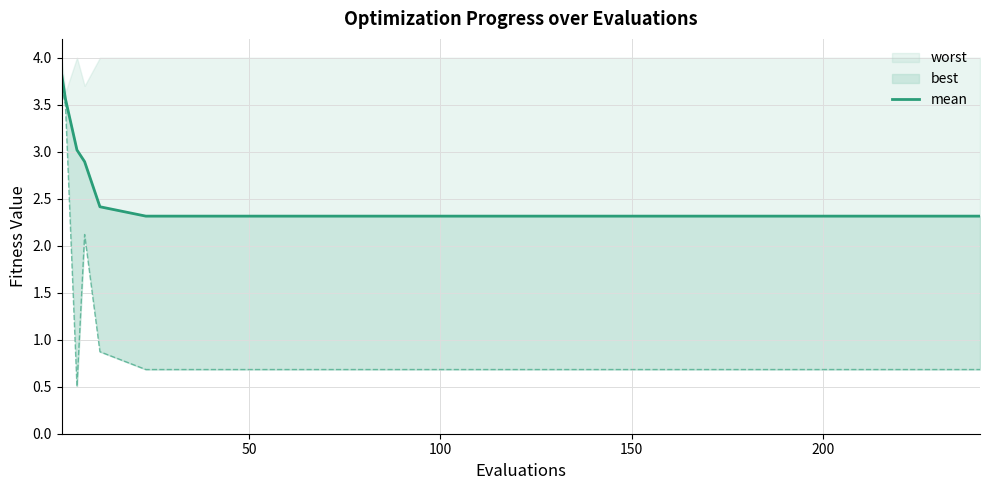

Is this an area chart (filled region under the line)?

No